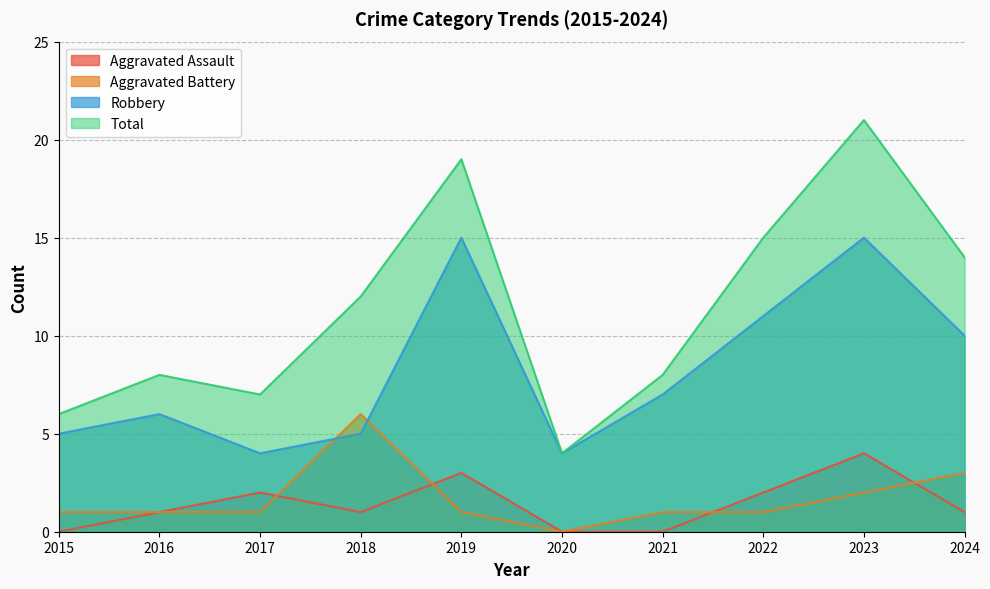

Is it true that Aggravated Battery equals 0 at 2022?

False